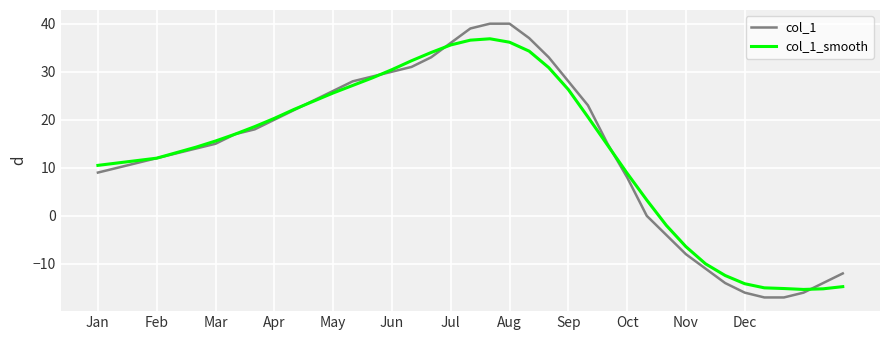

Which series has the widest spread of values?

col_1